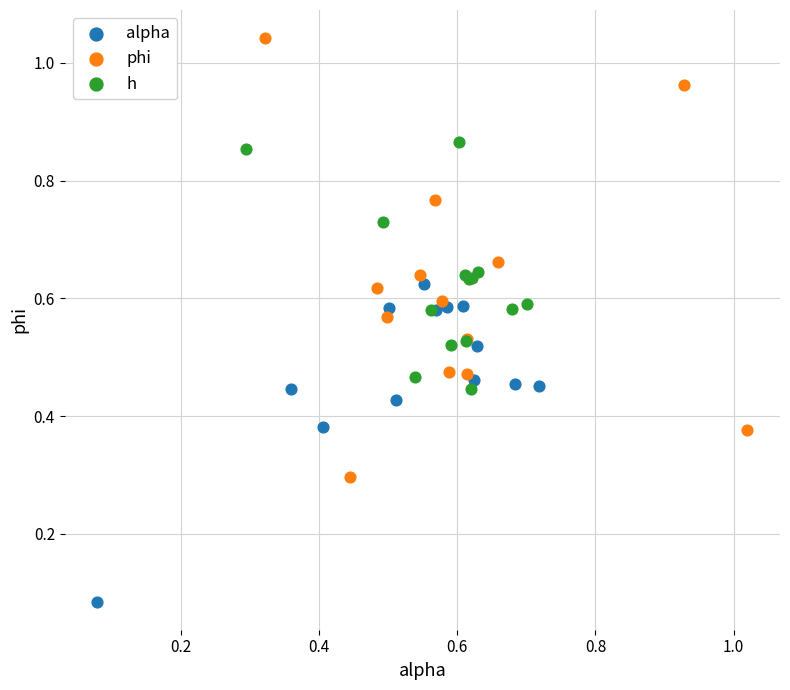

Which series contains the lowest Y value?

alpha